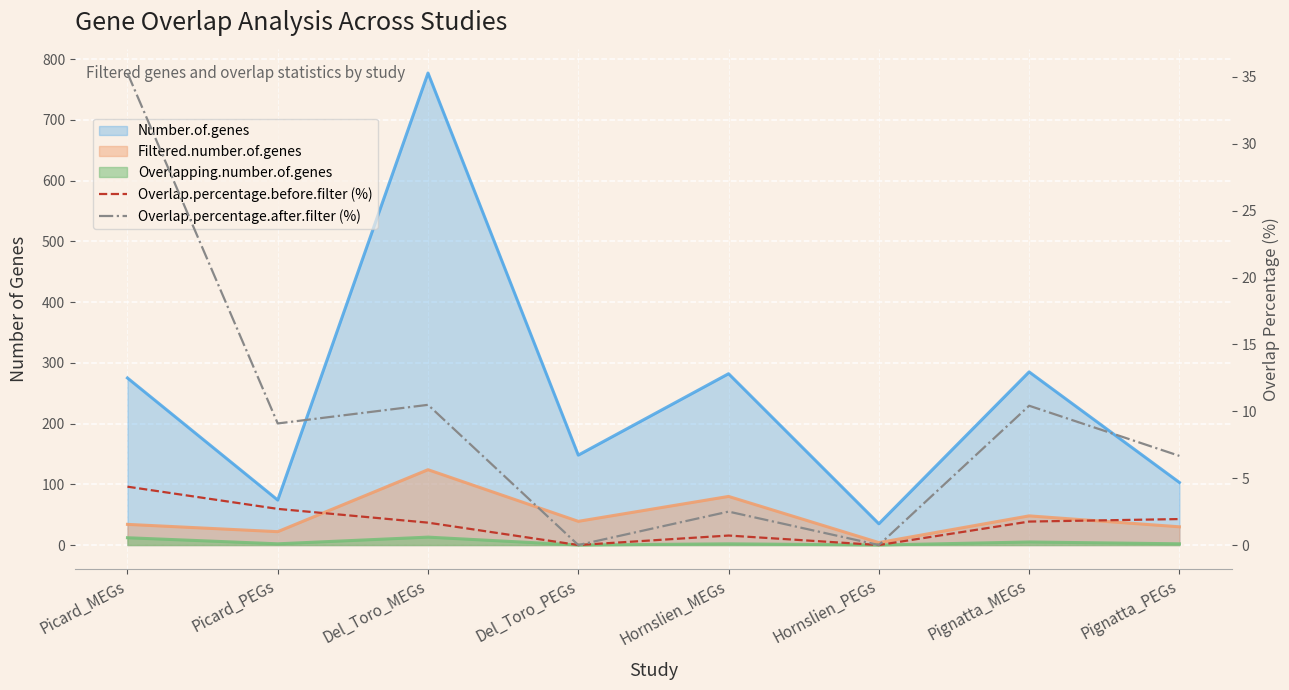

The Overlap.percentage.after.filter (%) series shows 35.3 at Picard_MEGs. True or false?

True